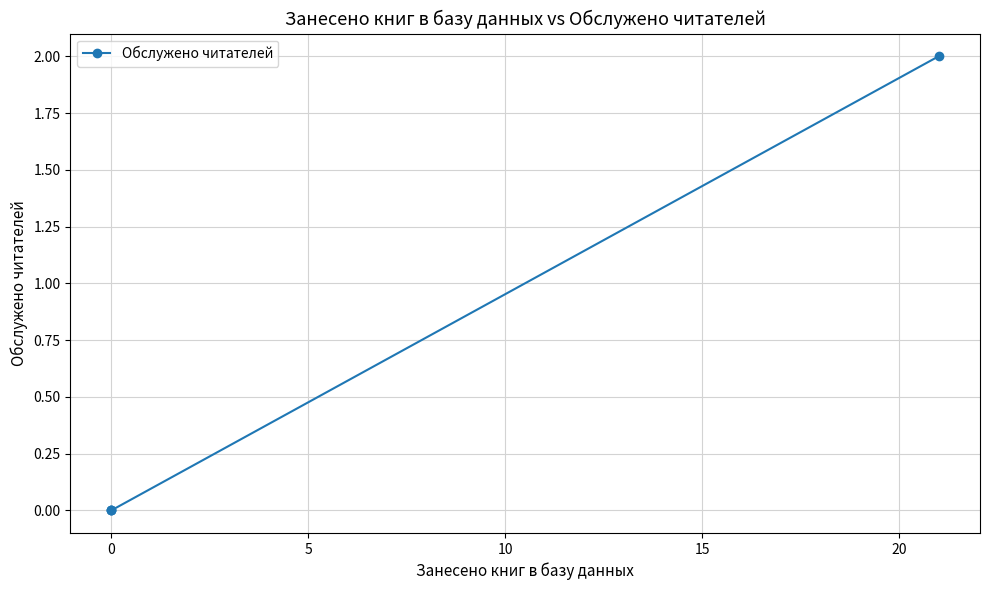

The value at 0 is 1. True or false?

False